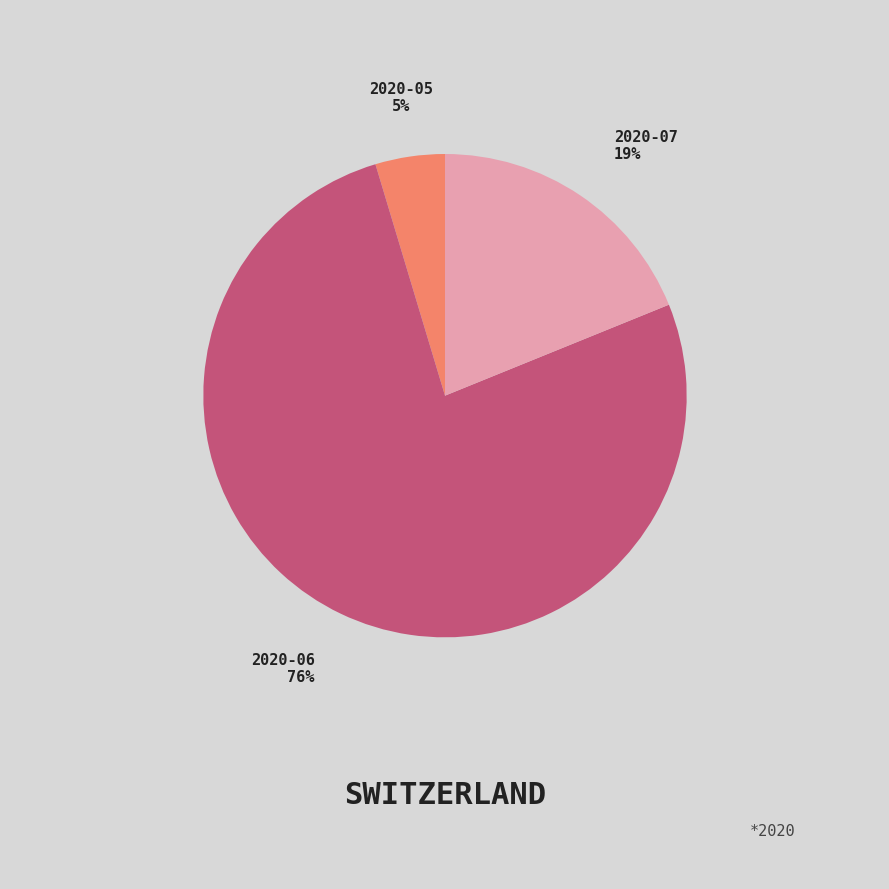

Which category has the biggest portion of the pie?

2020-06